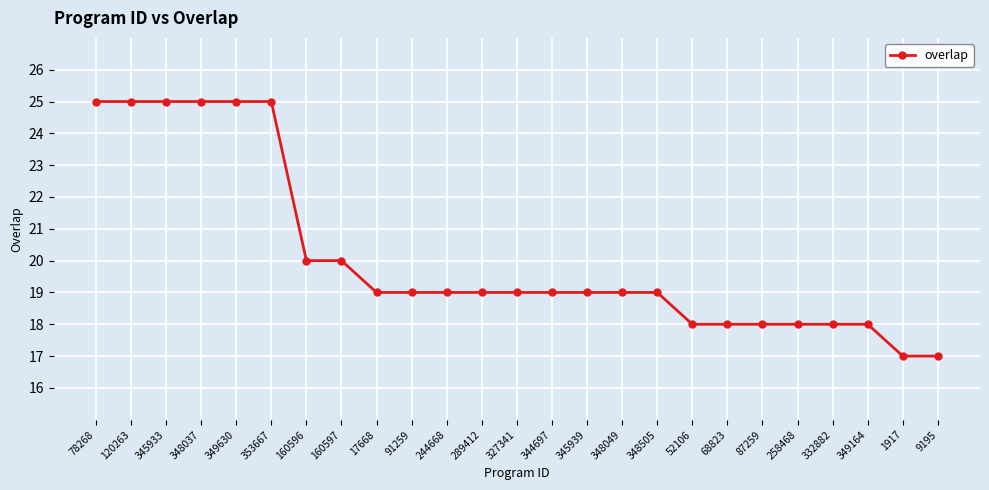

What position from the left is 353667?

6